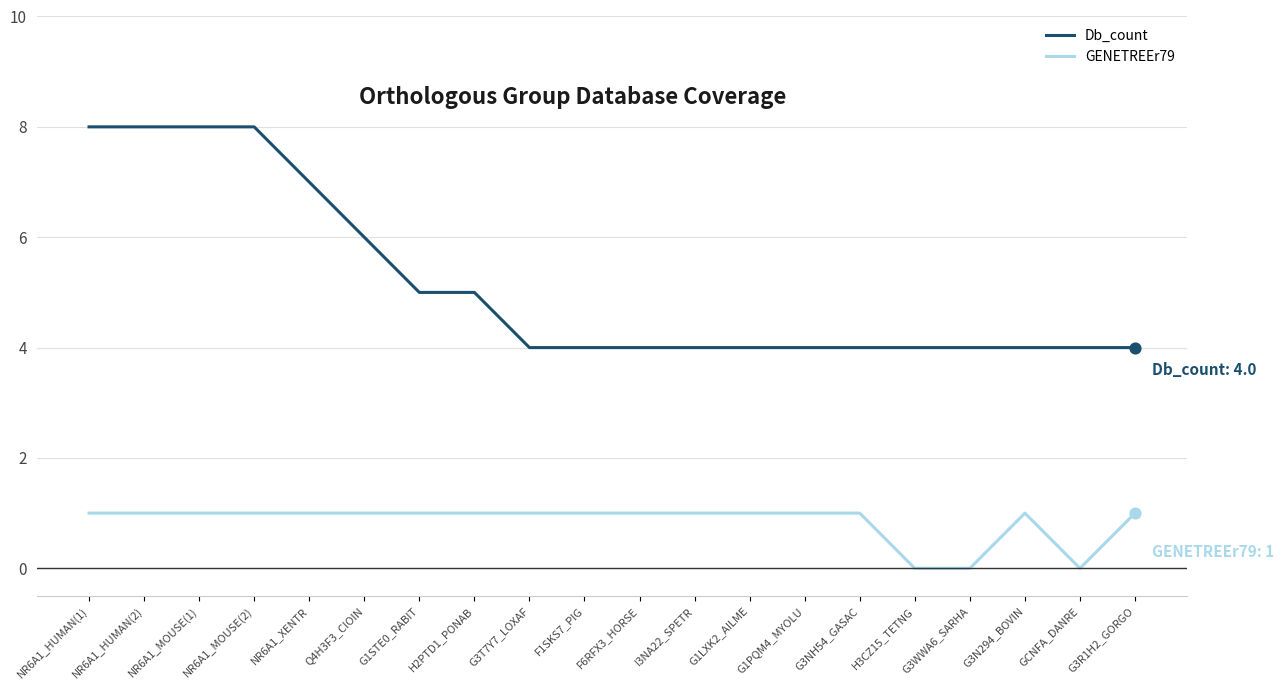

What are all the series names shown in the legend?

Db_count, GENETREEr79